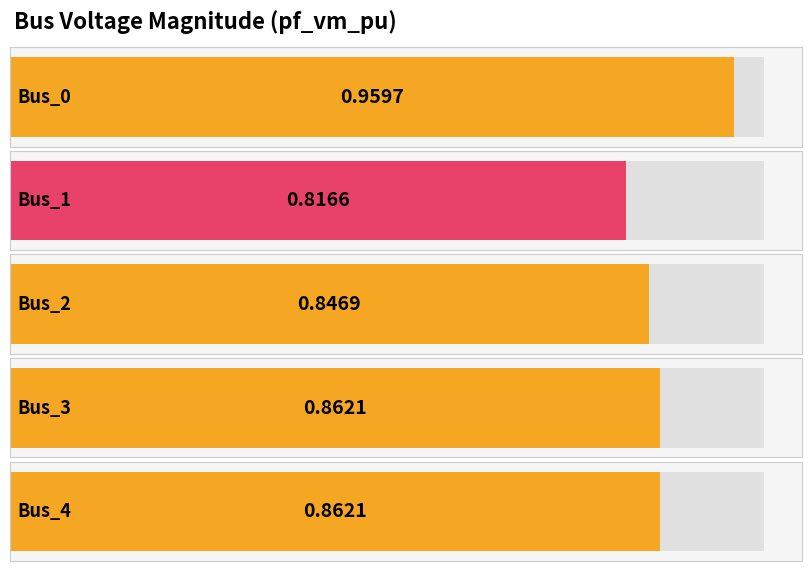

Between Bus_1 and Bus_3, which is larger?

Bus_3